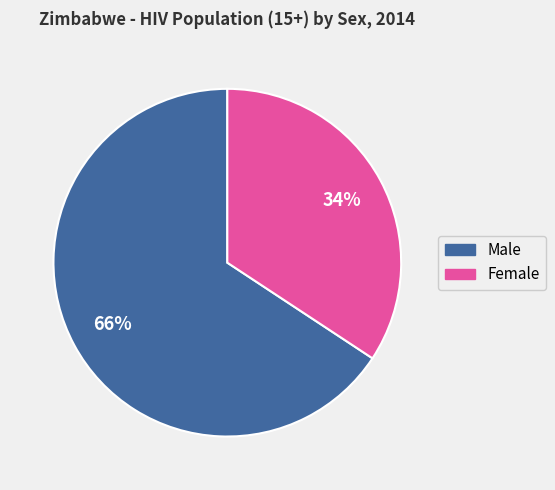

Is there a majority slice in this chart?

Yes